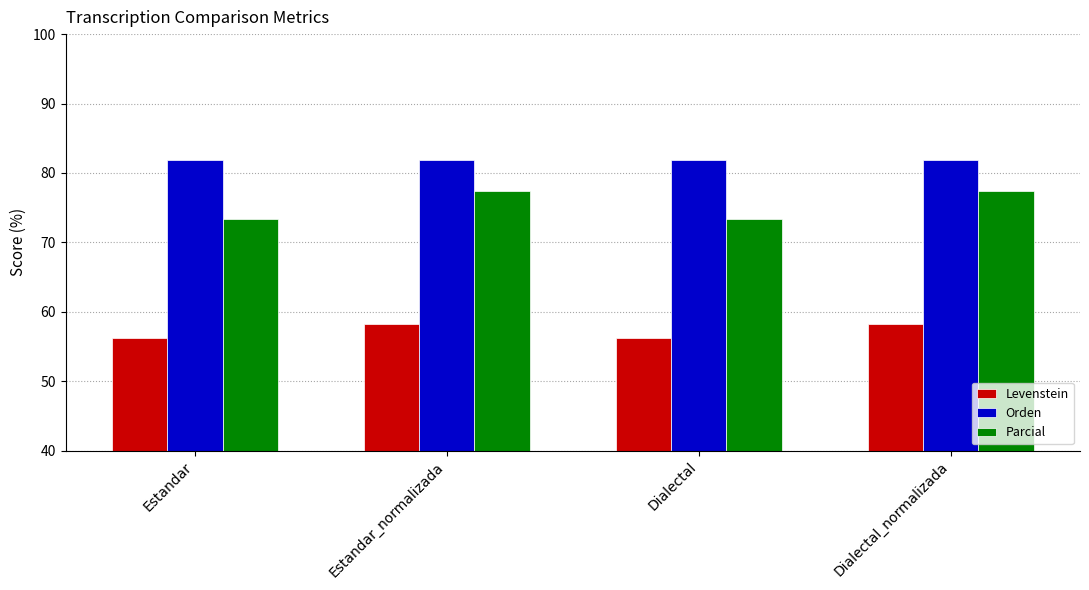

How many data points in Parcial are above 77?

2